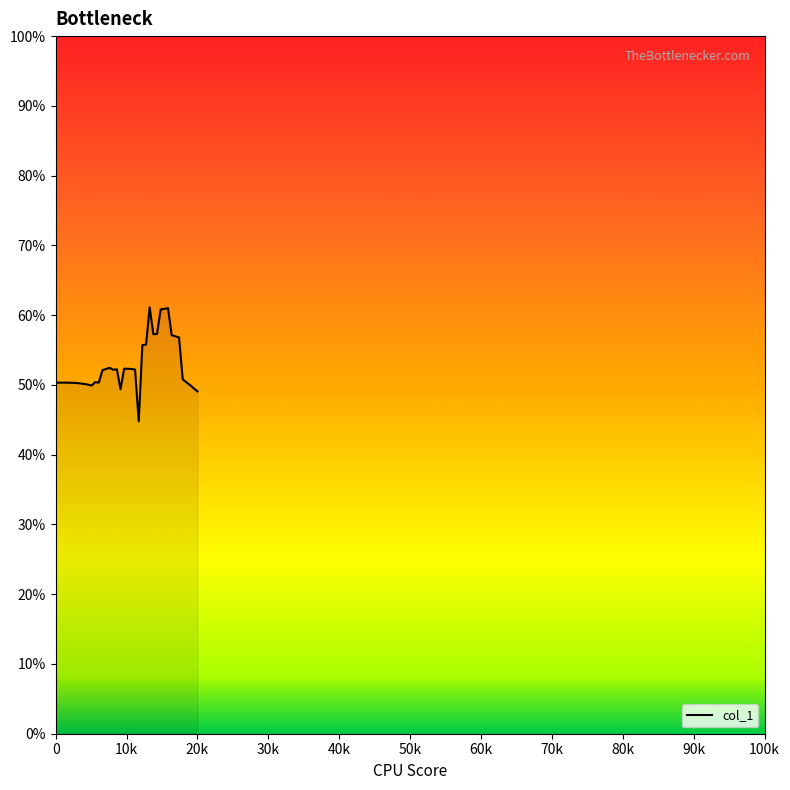

What is the smallest value displayed?

44.8